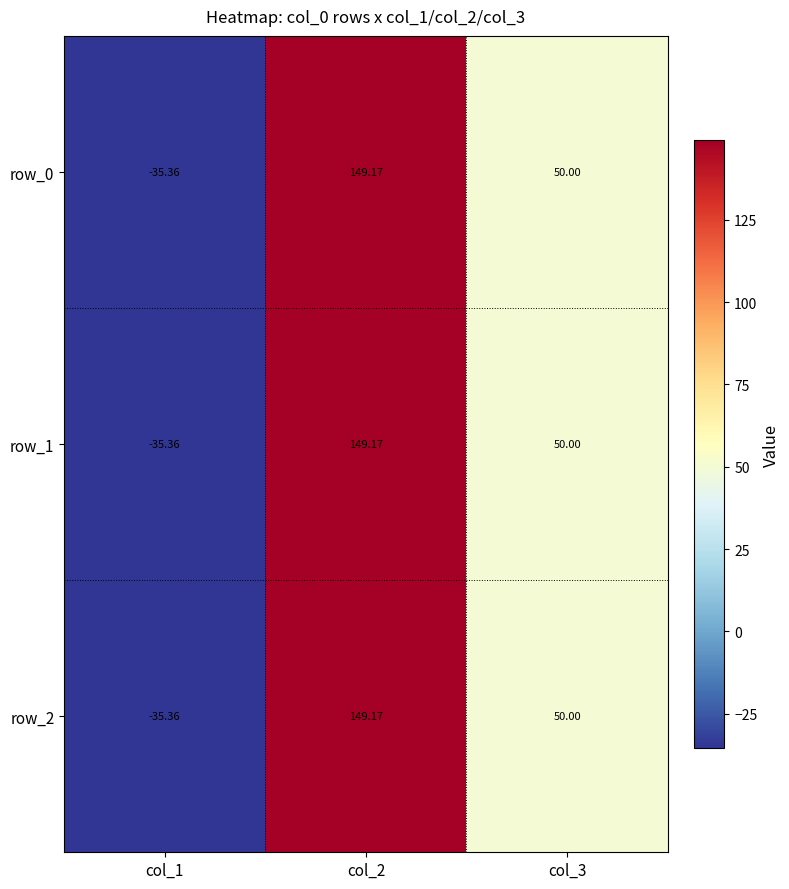

Reading left to right, list all the values displayed in this chart.

row_0: col_1=-35.4	col_2=149.2	col_3=50.0
row_1: col_1=-35.4	col_2=149.2	col_3=50.0
row_2: col_1=-35.4	col_2=149.2	col_3=50.0